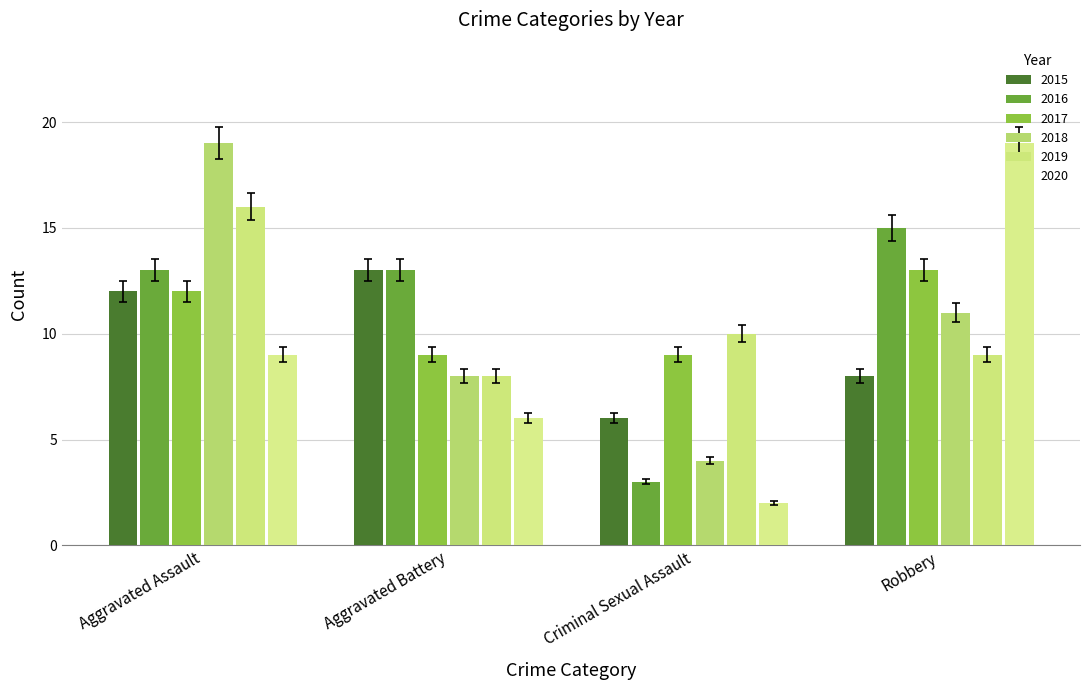

What are all the series names shown in the legend?

2015, 2016, 2017, 2018, 2019, 2020